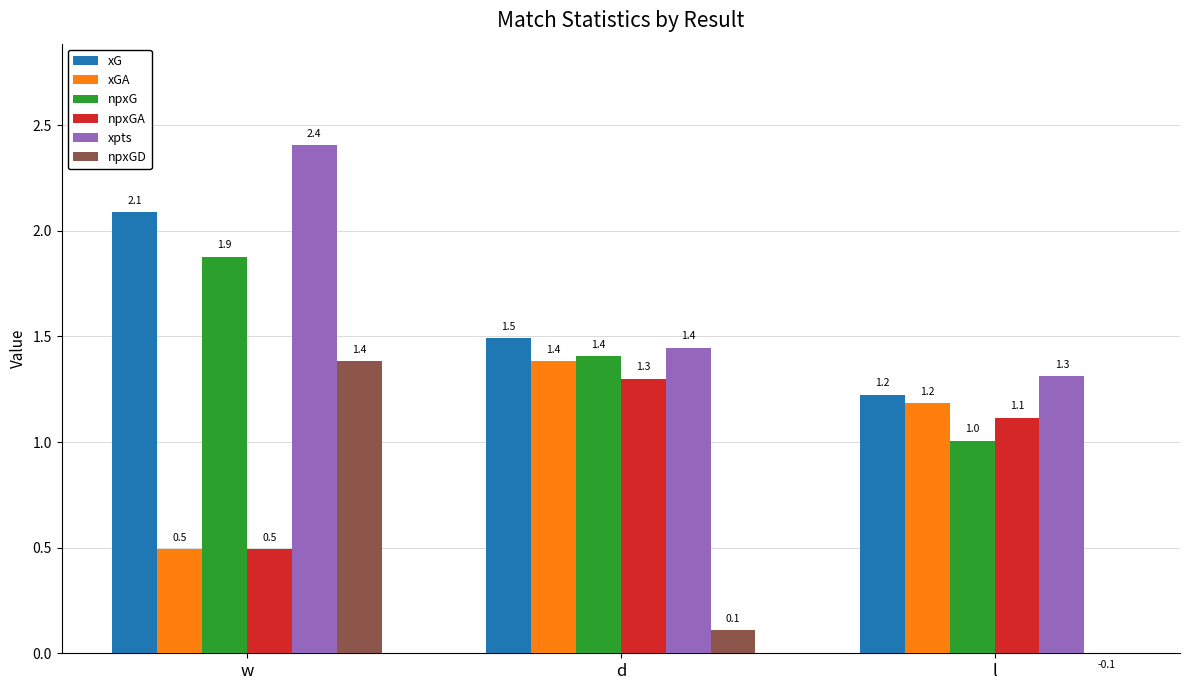

Which category has the highest value in the npxG series?

w